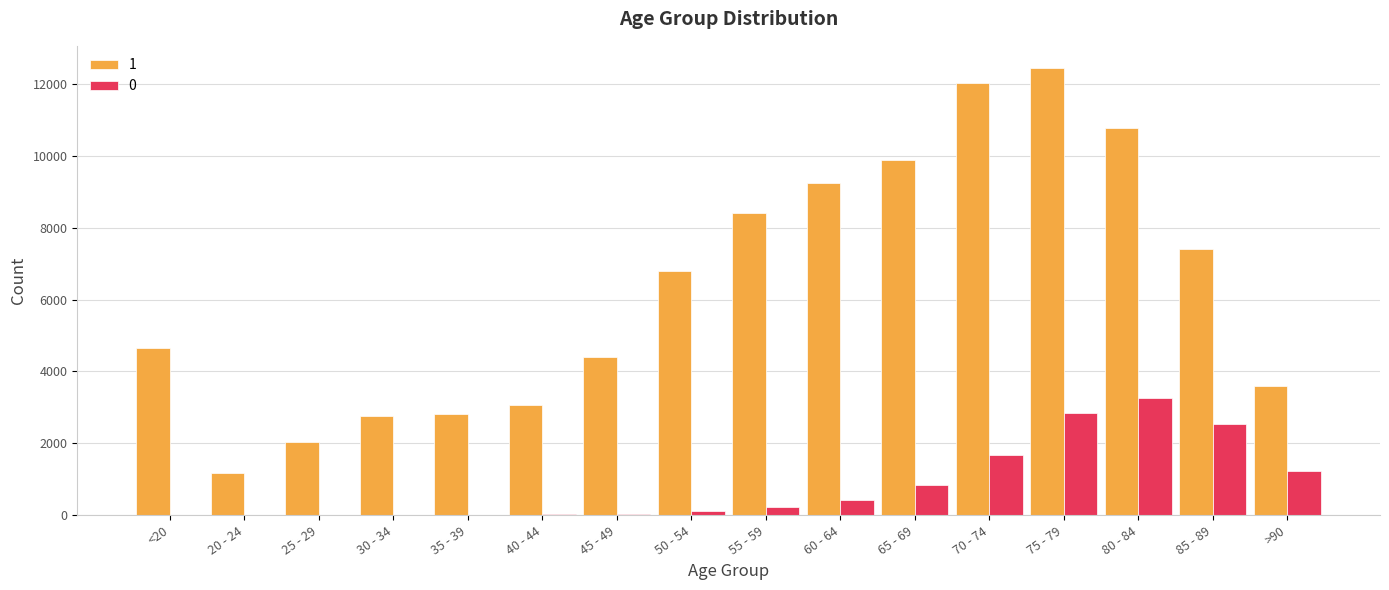

What is the greatest value displayed?

12434